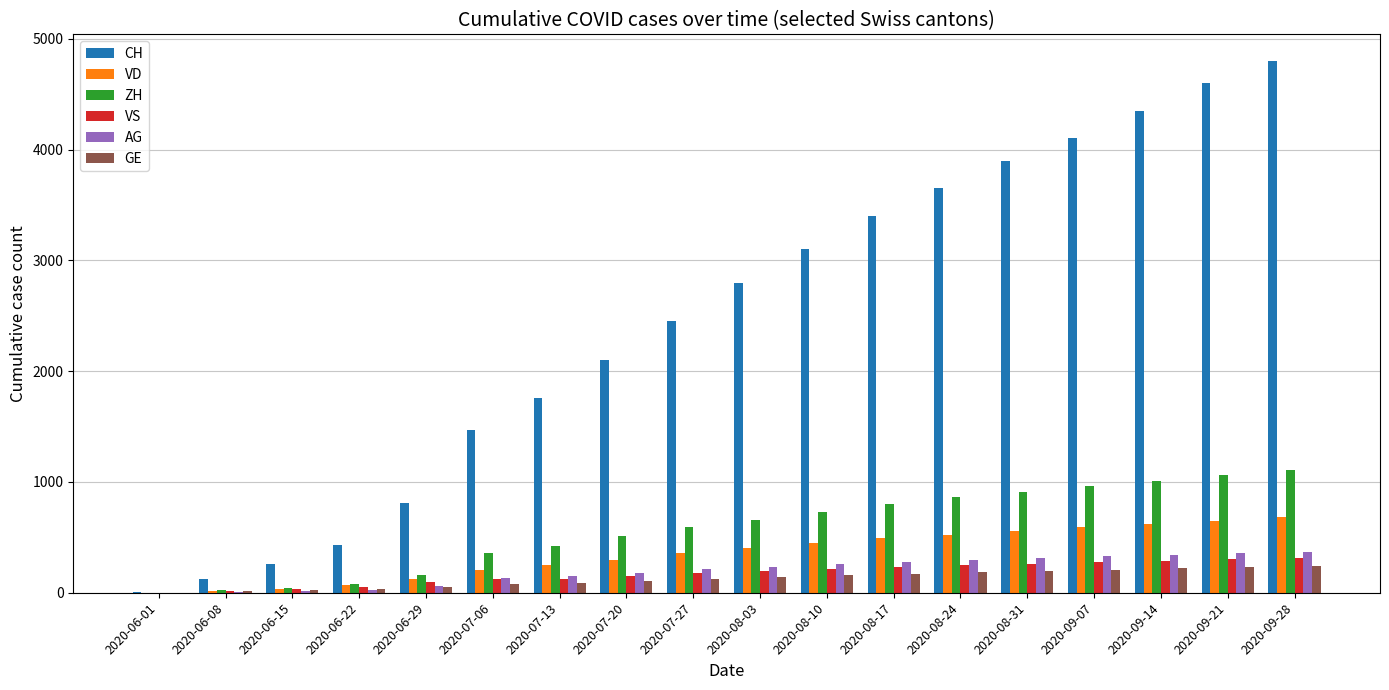

What is the approximate value of CH at 2020-06-29?

814